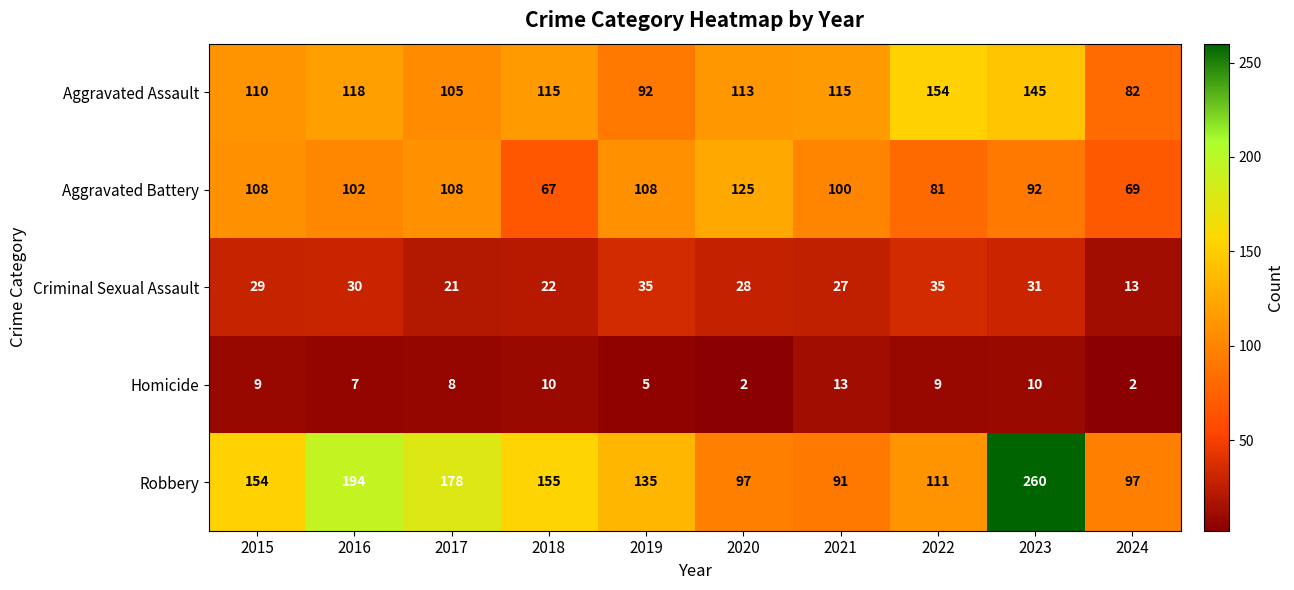

The value of Aggravated Assault at 2020 is 171. True or false?

False